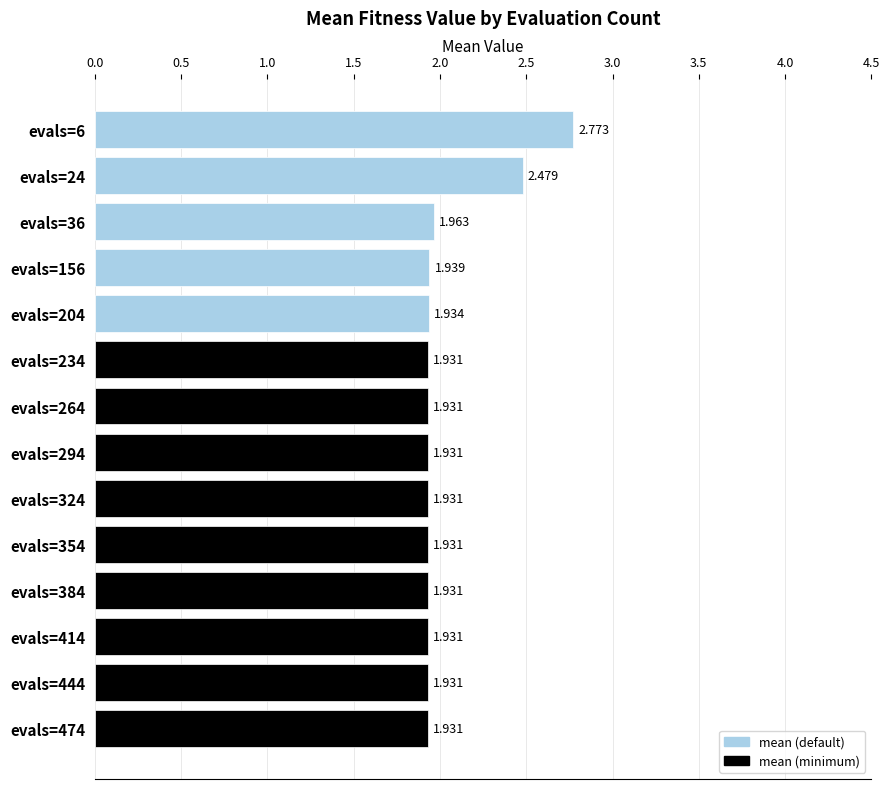

What is the sum of all values?

28.5